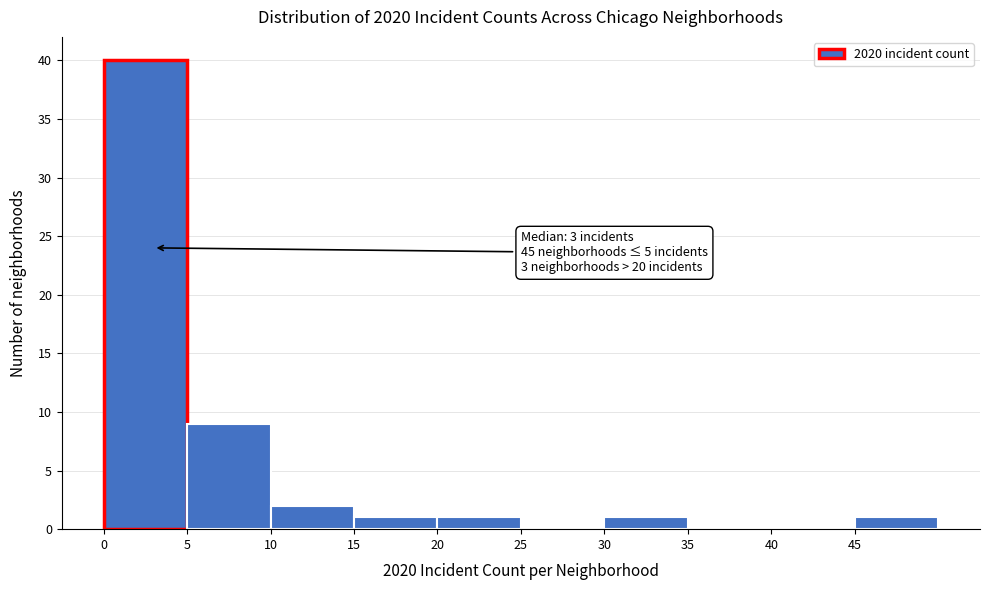

Over which range of the x-axis is the bar tallest?

0 to 5